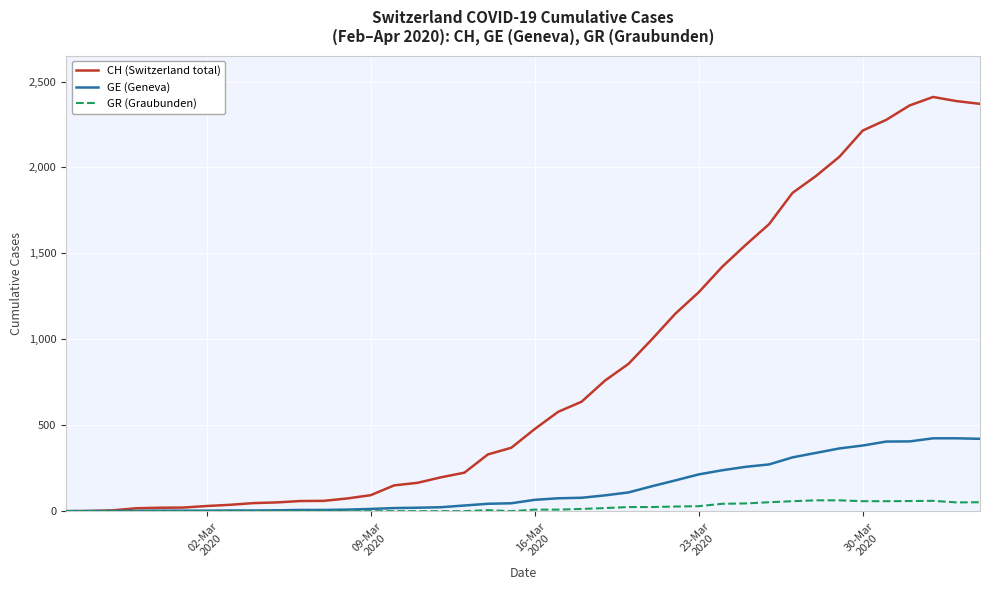

Which series has the largest range (max minus min)?

CH (Switzerland total)